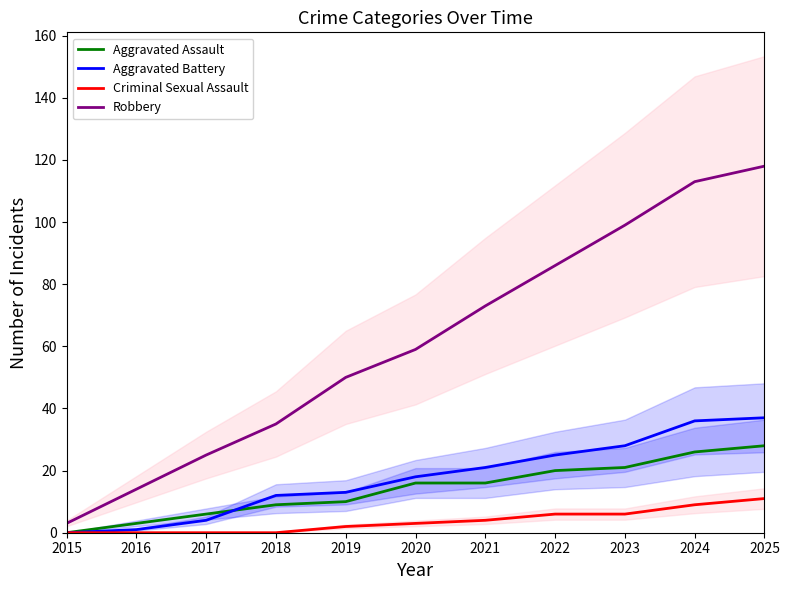

True or false: Robbery has more than 1 interior local peaks.

False